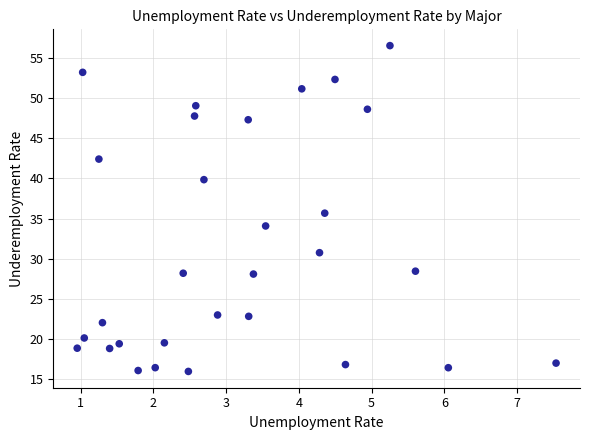

What is the range of X values (max minus min)?

6.6